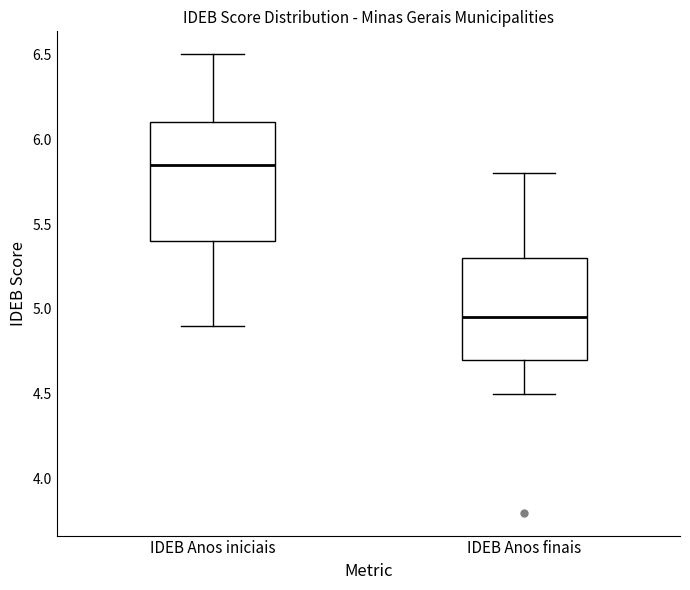

Reading left to right, read every box against the y-axis: the position of its median line, the range the box covers, and the ends of its whiskers. The values are not printed on the chart, so give them approximately, as read against the axis.

IDEB Anos iniciais: median 5.85, box 5.40 to 6.10, whiskers 4.90 to 6.50
IDEB Anos finais: median 4.95, box 4.70 to 5.30, whiskers 4.50 to 5.80